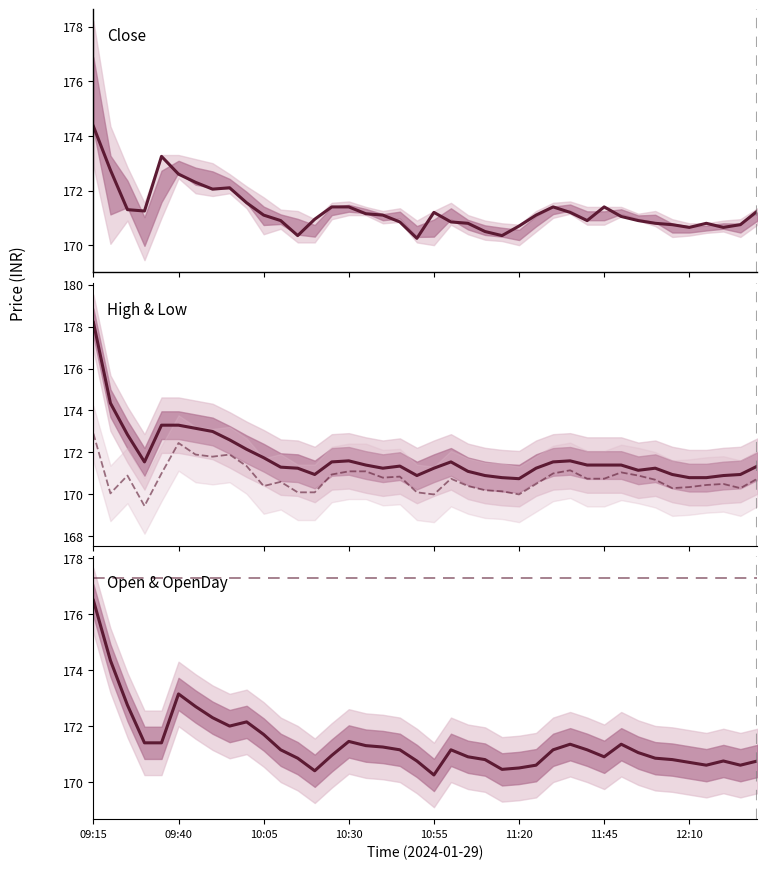

Where does the Close series first go above 171?

09:15